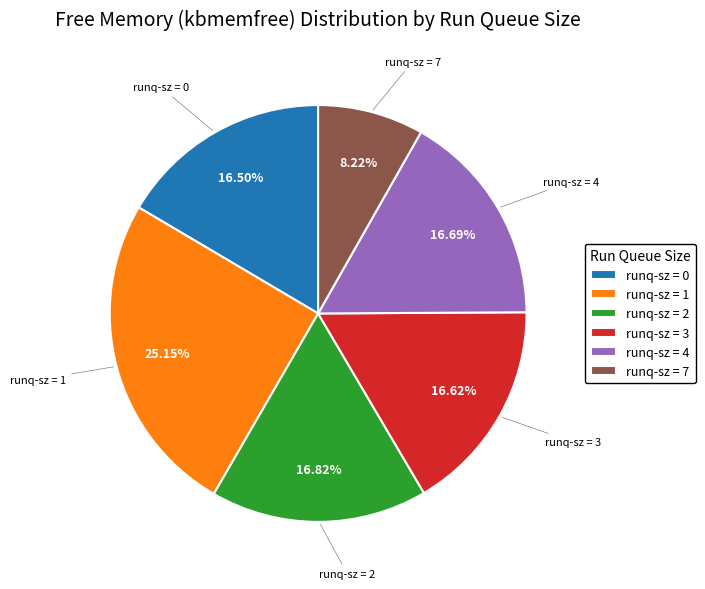

Which has a higher value, runq-sz = 4 or runq-sz = 1?

runq-sz = 1